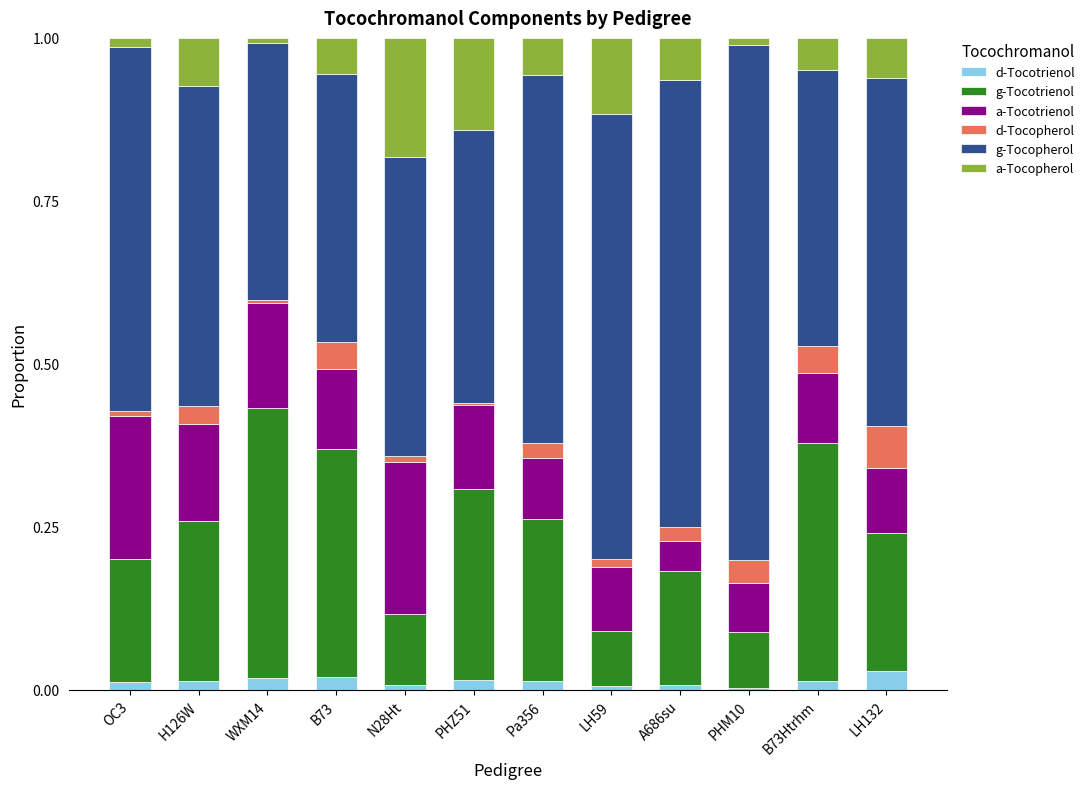

Count the number of data series in this chart.

6